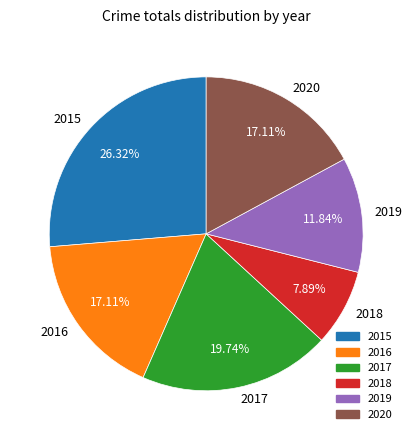

Is it true that 2020 is 17% of the pie?

True